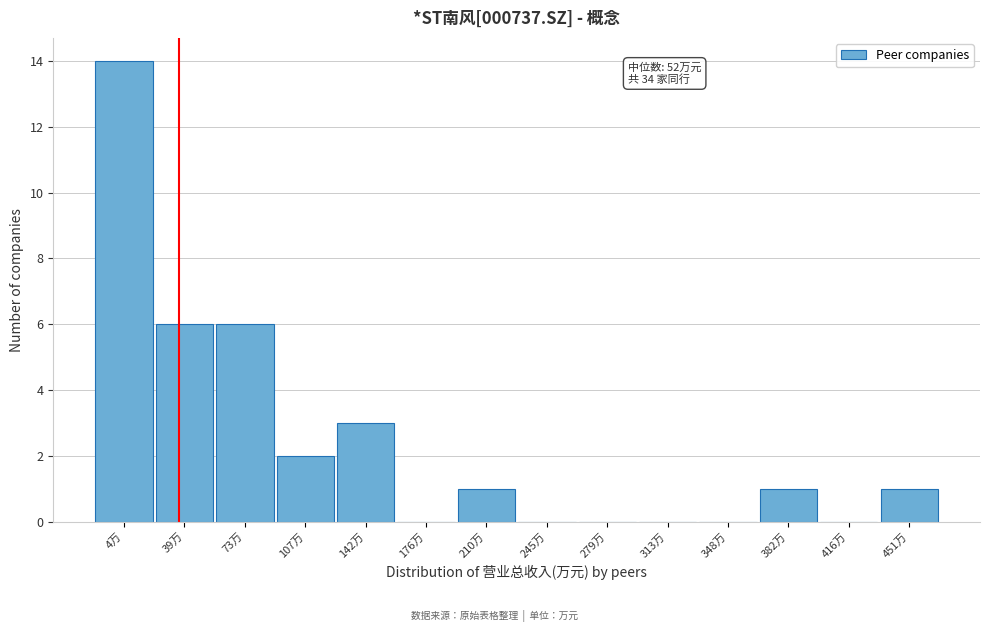

Reading left to right, what are all the values shown in this chart?

4万=14	39万=6	73万=6	107万=2	142万=3	176万=0	210万=1	245万=0	279万=0	313万=0	348万=0	382万=1	416万=0	451万=1